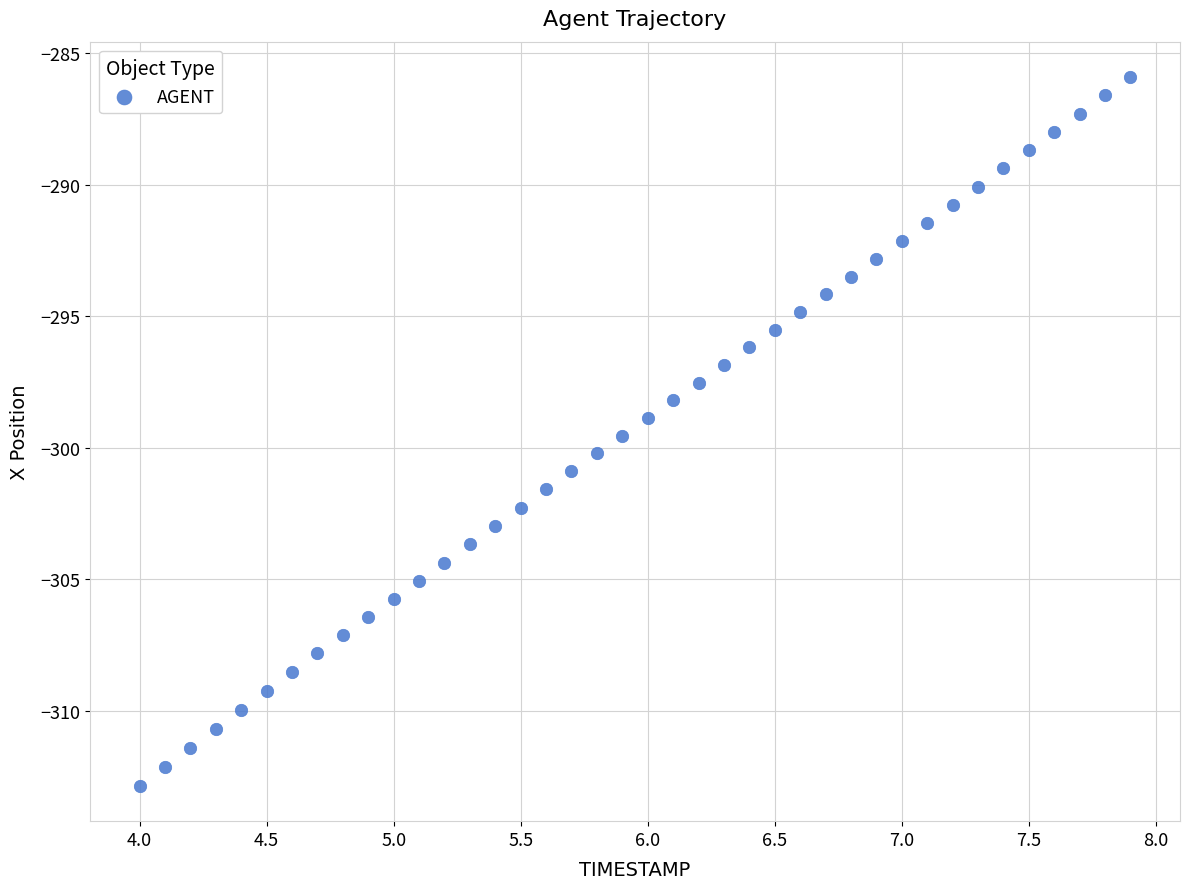

What is the range of X values (max minus min)?

3.9